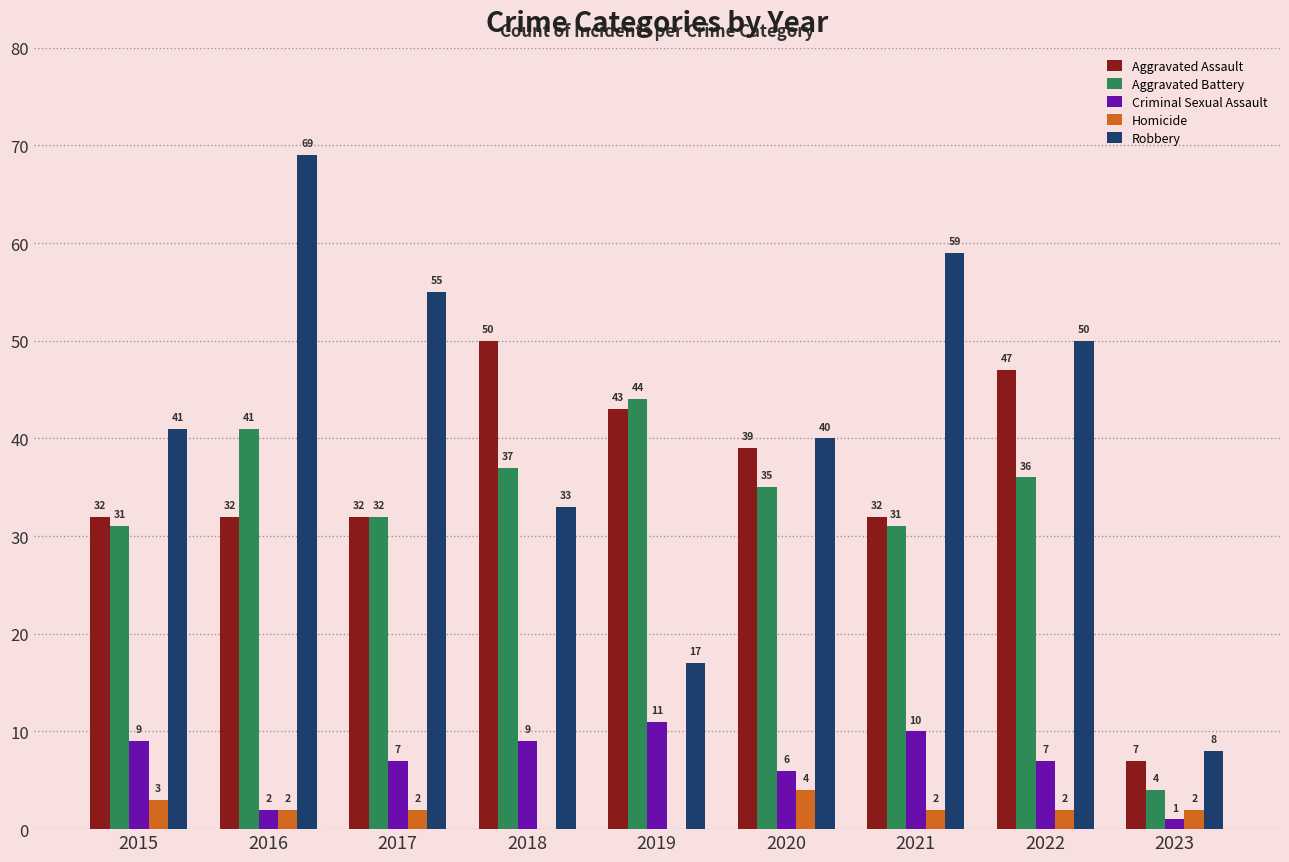

What is the sum of all Robbery values?

372